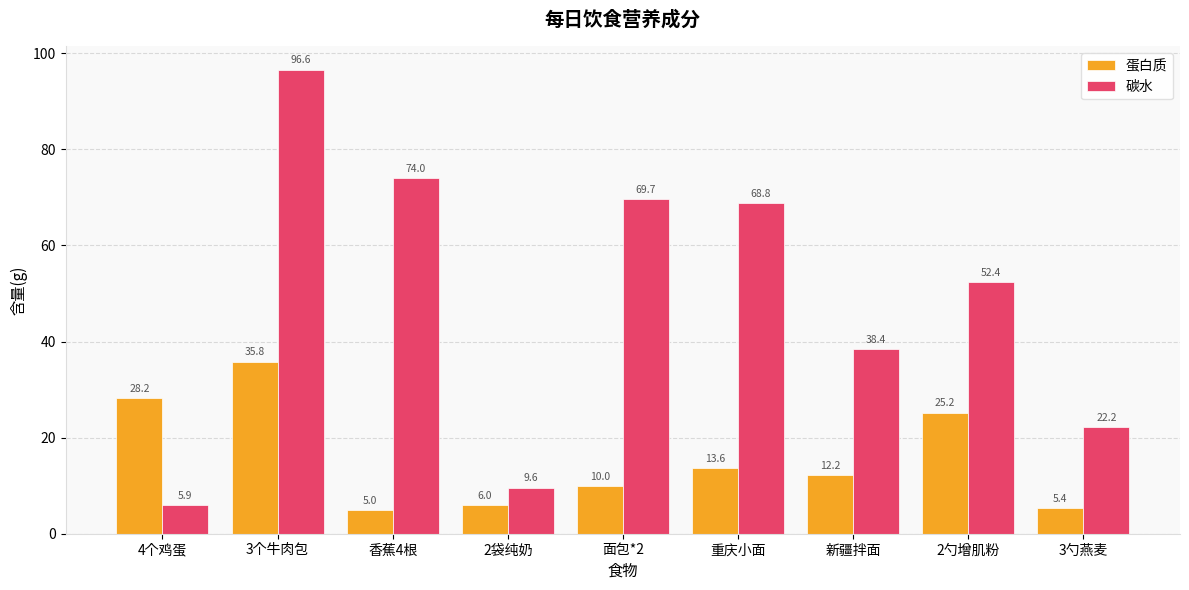

At how many categories does at least one series exceed 22?

8